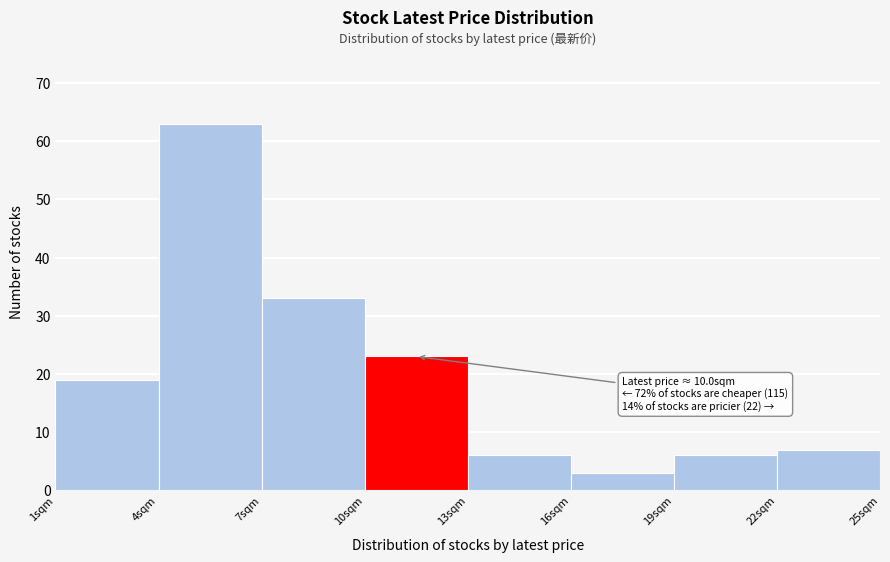

Which range on the x-axis has the tallest bar?

4 to 7